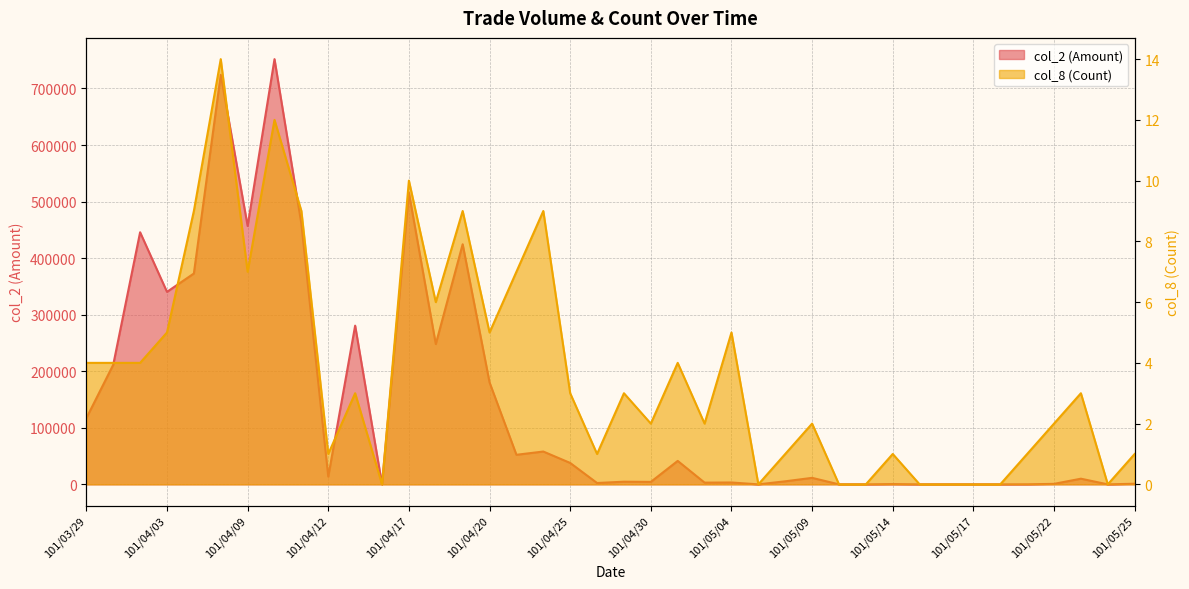

Which series has the widest spread of values?

col_2 (Amount)